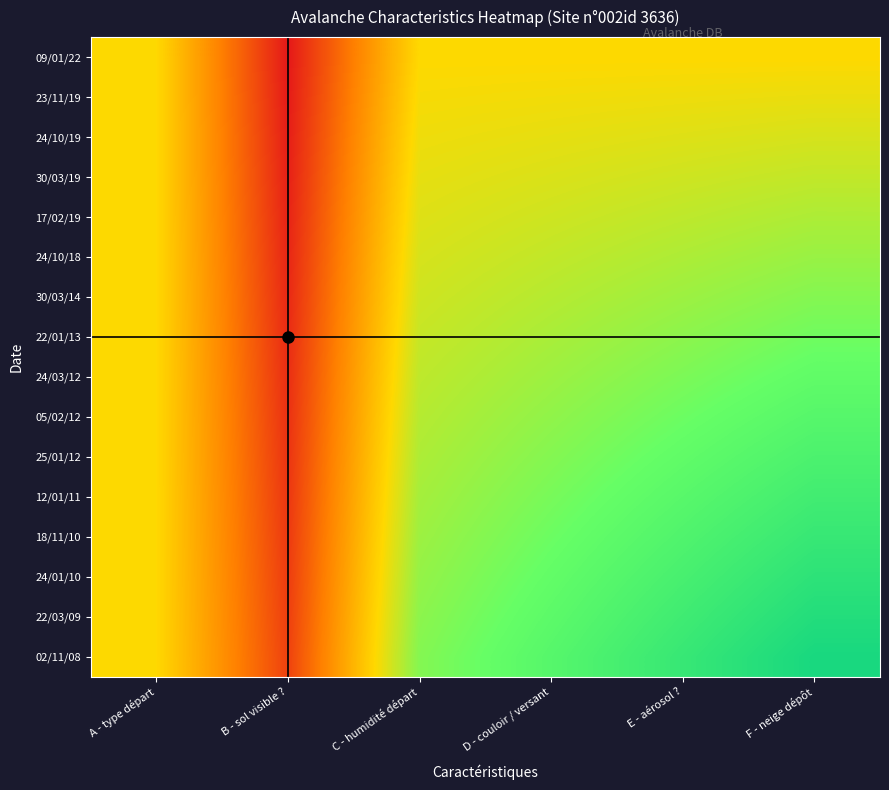

Reading left to right, what are all the values shown in this chart?

09/01/22: A - type départ=9.0	B - sol visible ?=4.0	C - humidité départ=9.0	D - couloir / versant=9.0	E - aérosol ?=9.0	F - neige dépôt=9.0
23/11/19: A - type départ=9.0	B - sol visible ?=4.1	C - humidité départ=9.1	D - couloir / versant=9.2	E - aérosol ?=9.3	F - neige dépôt=9.3
24/10/19: A - type départ=9.0	B - sol visible ?=4.1	C - humidité départ=9.3	D - couloir / versant=9.4	E - aérosol ?=9.5	F - neige dépôt=9.7
30/03/19: A - type départ=9.0	B - sol visible ?=4.2	C - humidité départ=9.4	D - couloir / versant=9.6	E - aérosol ?=9.8	F - neige dépôt=10.0
17/02/19: A - type départ=9.0	B - sol visible ?=4.3	C - humidité départ=9.5	D - couloir / versant=9.8	E - aérosol ?=10.1	F - neige dépôt=10.3
24/10/18: A - type départ=9.0	B - sol visible ?=4.3	C - humidité départ=9.7	D - couloir / versant=10.0	E - aérosol ?=10.3	F - neige dépôt=10.7
30/03/14: A - type départ=9.0	B - sol visible ?=4.4	C - humidité départ=9.8	D - couloir / versant=10.2	E - aérosol ?=10.6	F - neige dépôt=11.0
22/01/13: A - type départ=9.0	B - sol visible ?=4.5	C - humidité départ=9.9	D - couloir / versant=10.4	E - aérosol ?=10.9	F - neige dépôt=11.3
24/03/12: A - type départ=9.0	B - sol visible ?=4.5	C - humidité départ=10.1	D - couloir / versant=10.6	E - aérosol ?=11.1	F - neige dépôt=11.7
05/02/12: A - type départ=9.0	B - sol visible ?=4.6	C - humidité départ=10.2	D - couloir / versant=10.8	E - aérosol ?=11.4	F - neige dépôt=12.0
25/01/12: A - type départ=9.0	B - sol visible ?=4.7	C - humidité départ=10.3	D - couloir / versant=11.0	E - aérosol ?=11.7	F - neige dépôt=12.3
12/01/11: A - type départ=9.0	B - sol visible ?=4.7	C - humidité départ=10.5	D - couloir / versant=11.2	E - aérosol ?=11.9	F - neige dépôt=12.7
18/11/10: A - type départ=9.0	B - sol visible ?=4.8	C - humidité départ=10.6	D - couloir / versant=11.4	E - aérosol ?=12.2	F - neige dépôt=13.0
24/01/10: A - type départ=9.0	B - sol visible ?=4.9	C - humidité départ=10.7	D - couloir / versant=11.6	E - aérosol ?=12.5	F - neige dépôt=13.3
22/03/09: A - type départ=9.0	B - sol visible ?=4.9	C - humidité départ=10.9	D - couloir / versant=11.8	E - aérosol ?=12.7	F - neige dépôt=13.7
02/11/08: A - type départ=9.0	B - sol visible ?=5.0	C - humidité départ=11.0	D - couloir / versant=12.0	E - aérosol ?=13.0	F - neige dépôt=14.0